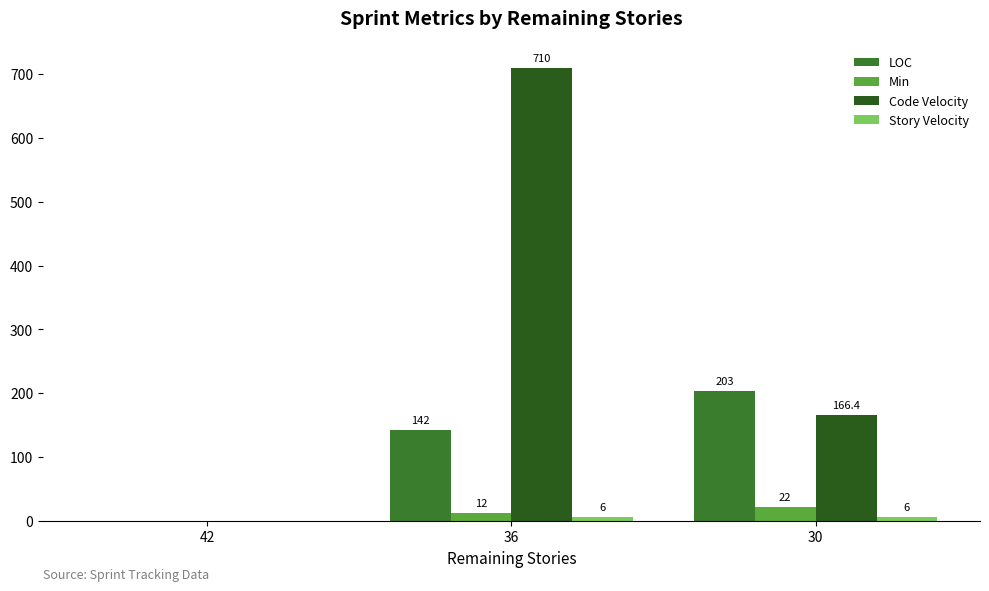

Reading left to right, transcribe all the data shown in this chart.

LOC: 42=0.0	36=142.0	30=203.0
Min: 42=0.0	36=12.0	30=22.0
Code Velocity: 42=0.0	36=710.0	30=166.4
Story Velocity: 42=0.0	36=6.0	30=6.0